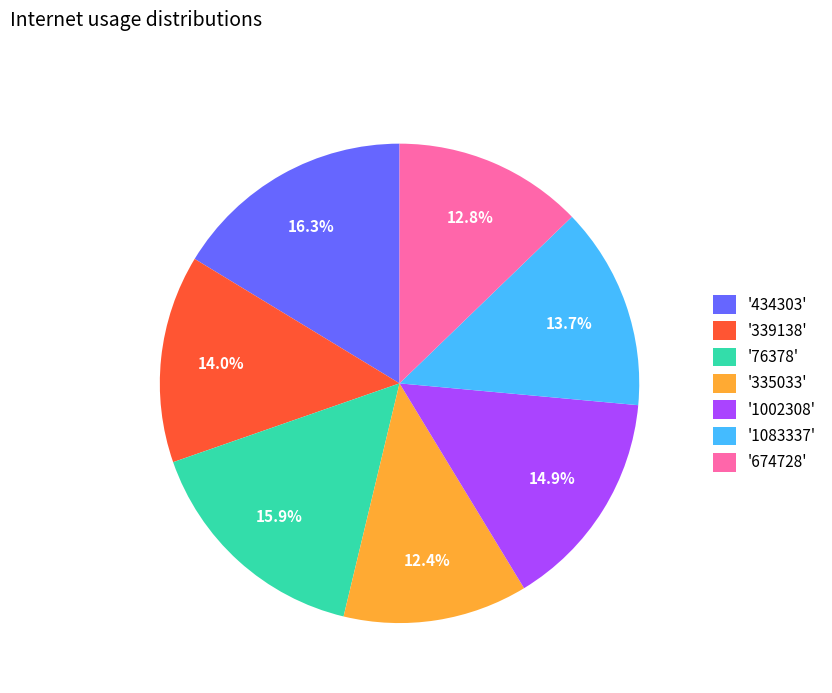

Between '335033' and '434303', which is larger?

'434303'